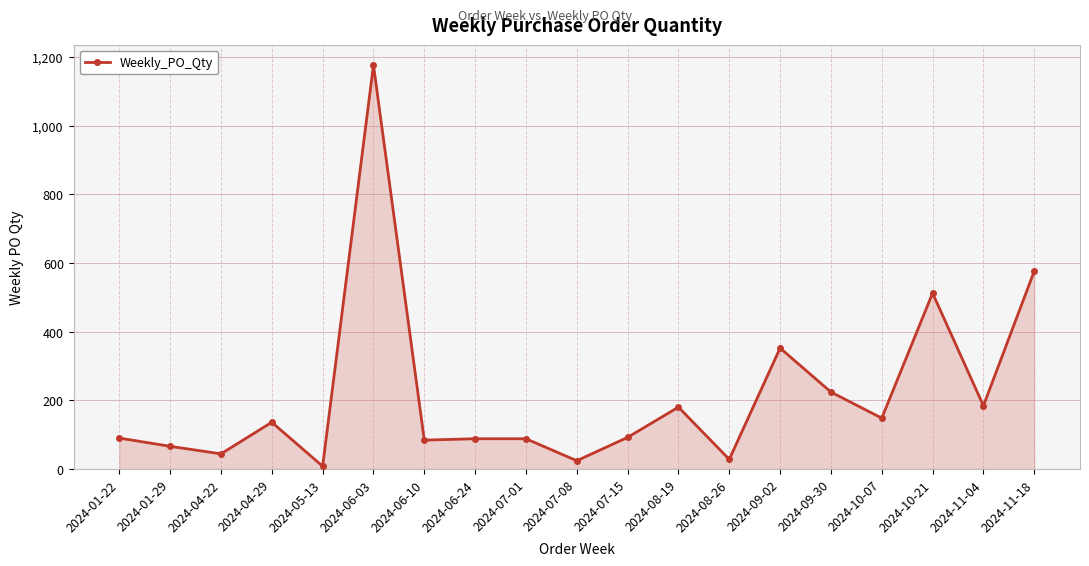

Does the chart have visible grid lines?

Yes